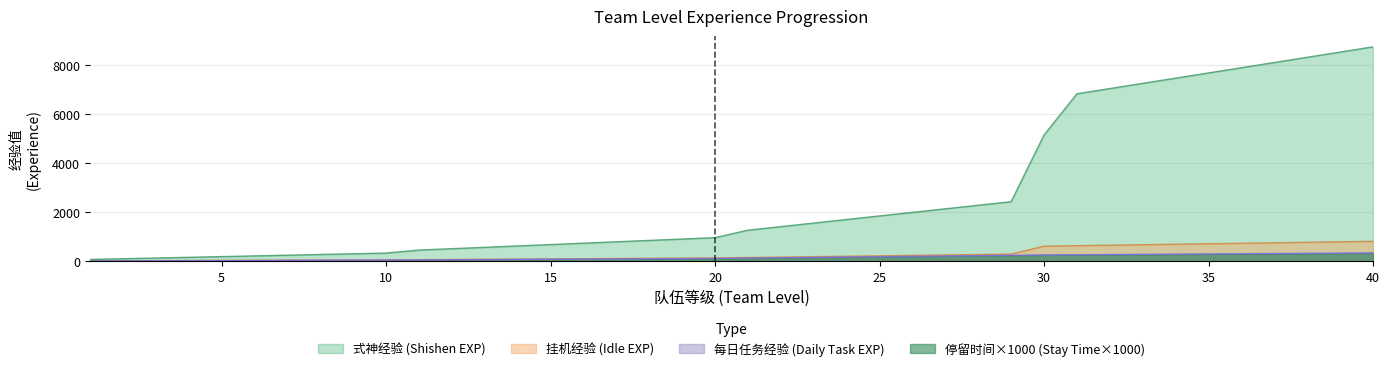

Which series has the widest spread of values?

式神经验 (Shishen EXP)